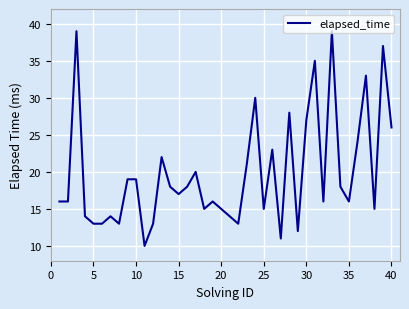

What is the greatest value displayed?

39